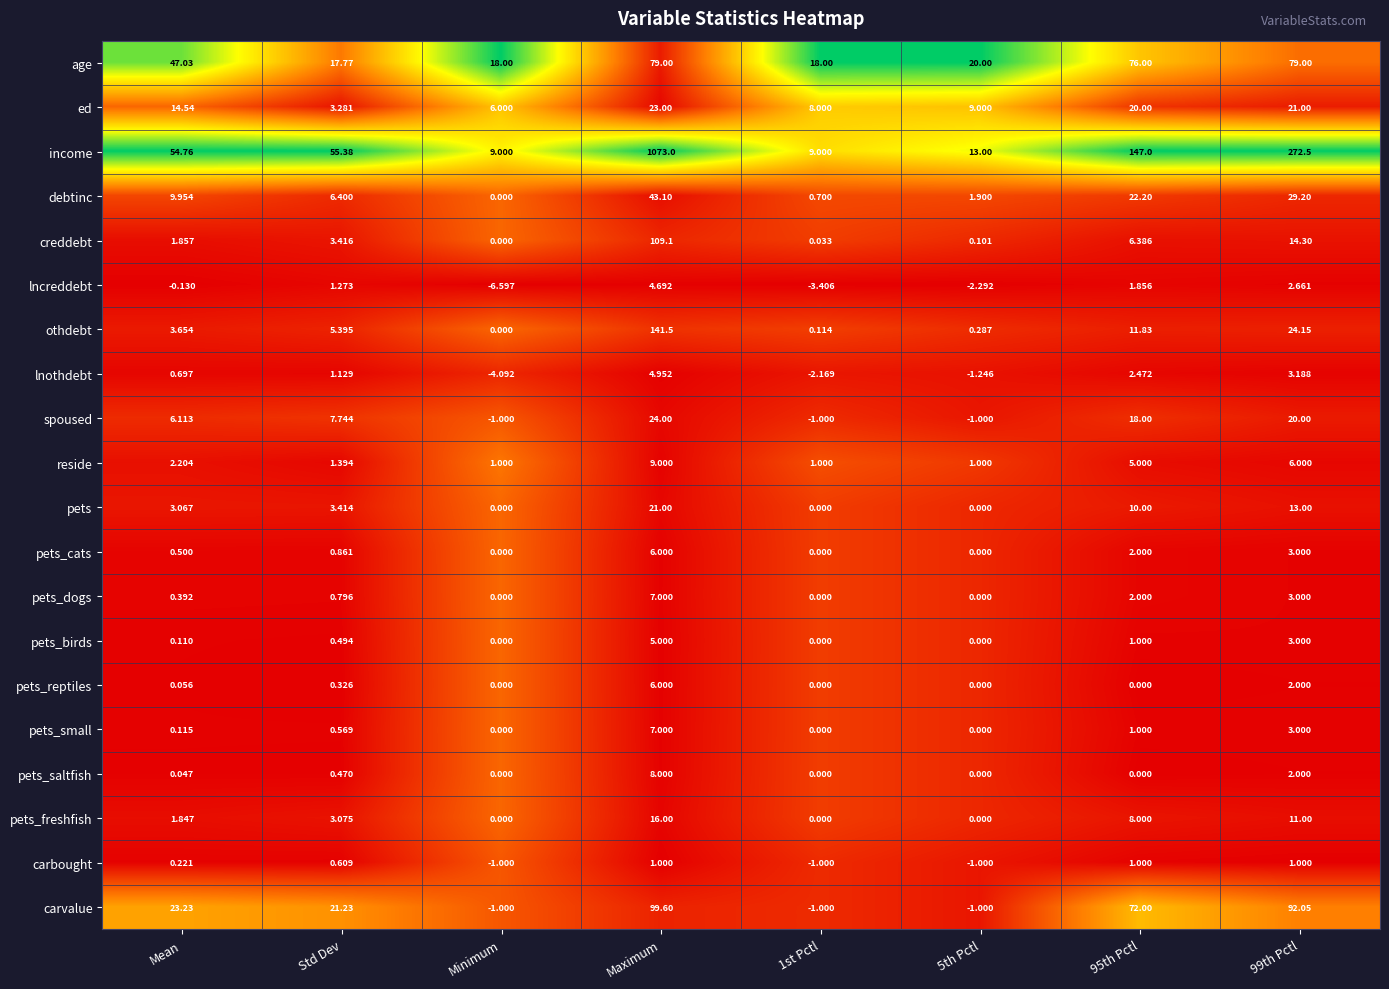

Which category has the highest value across all series?

Maximum